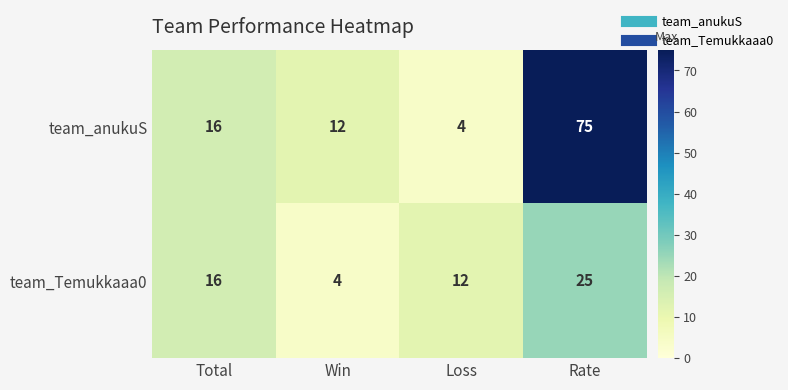

Which series changed the most between Total and Win?

team_Temukkaaa0